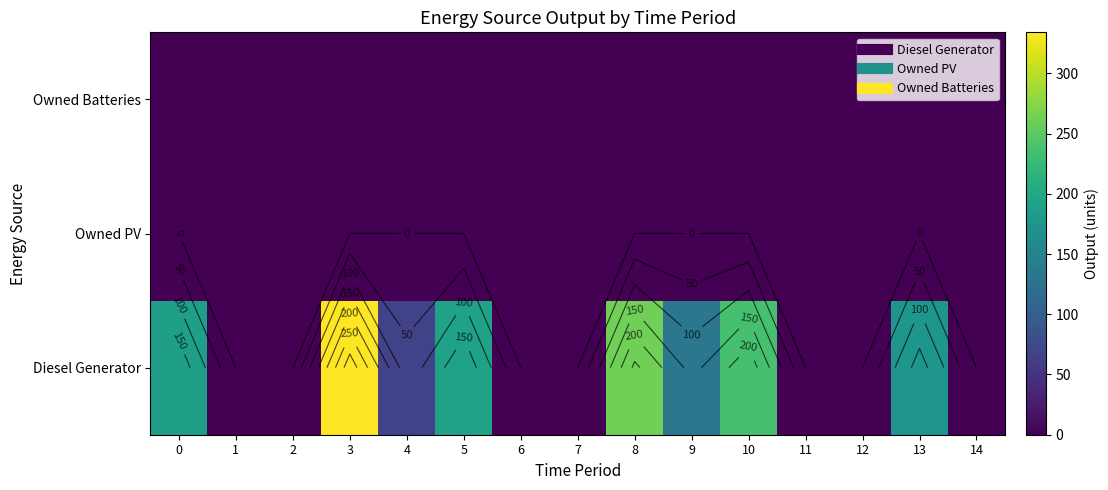

The Diesel Generator series shows 0 at 1. True or false?

True